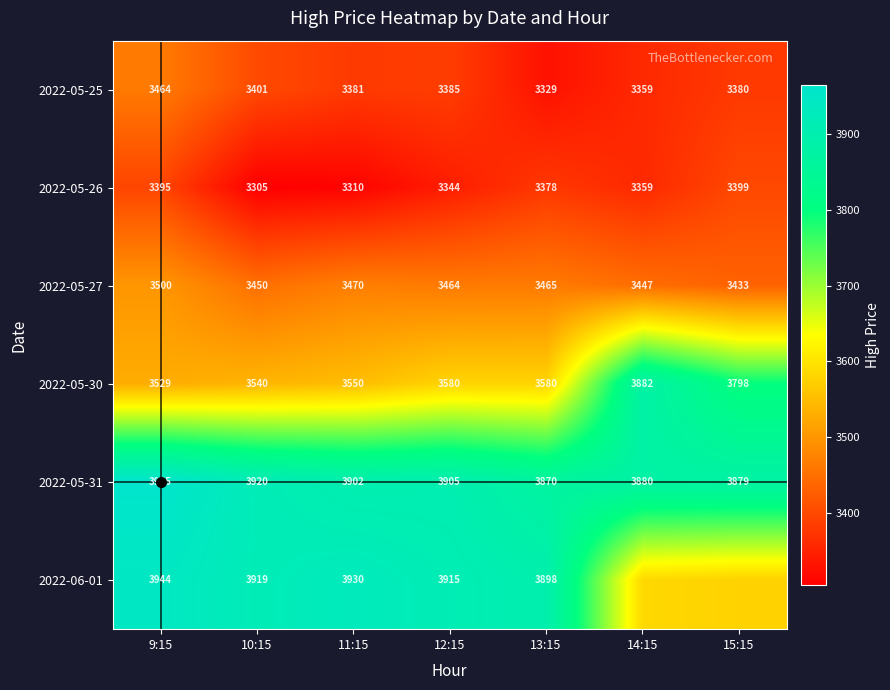

Is the value of 2022-05-31 at 12:15 greater than the value of 2022-05-27 at 14:15?

Yes